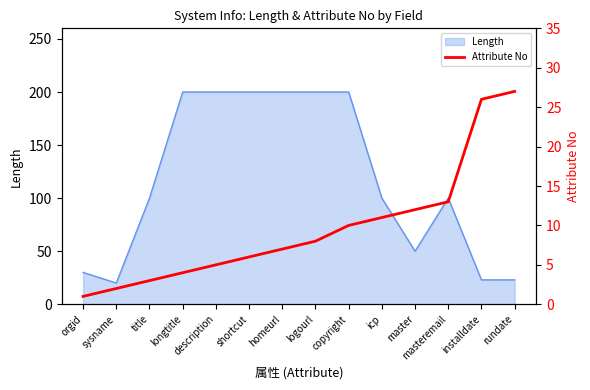

The value of Length at description is 200. True or false?

True